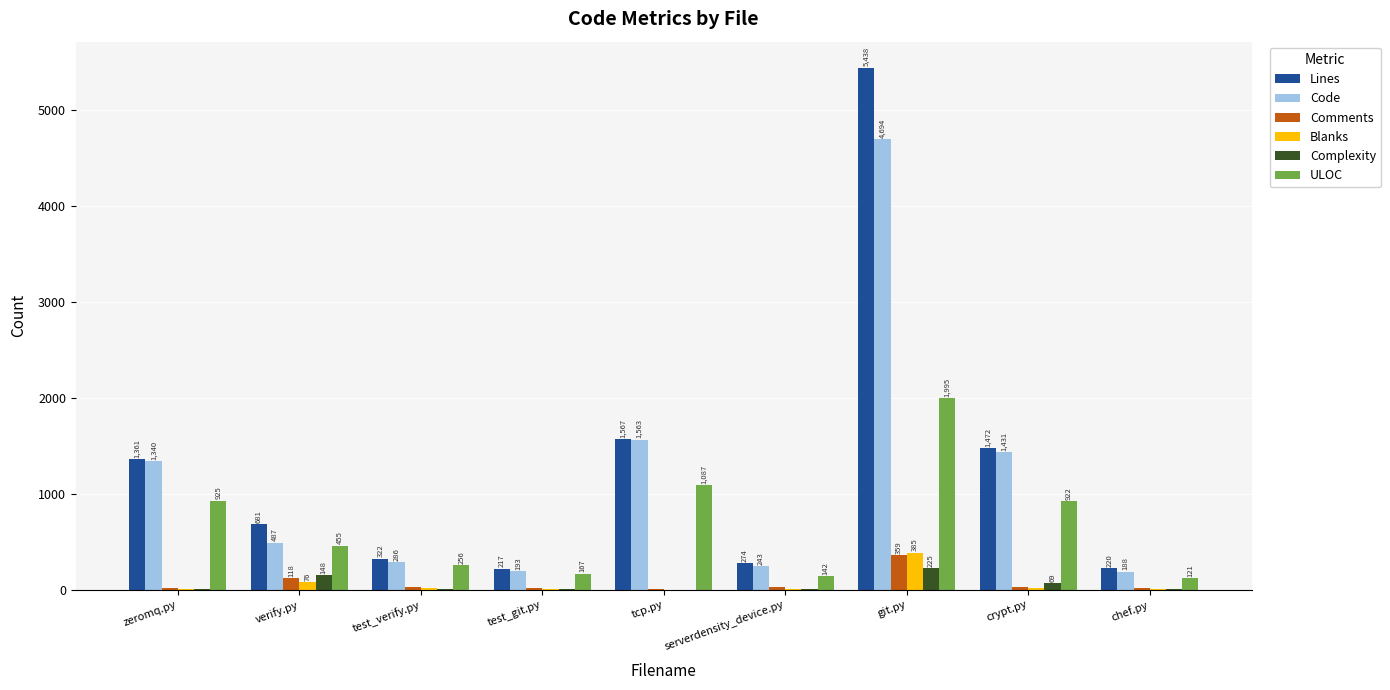

The value of Comments at serverdensity_device.py is 22. True or false?

True